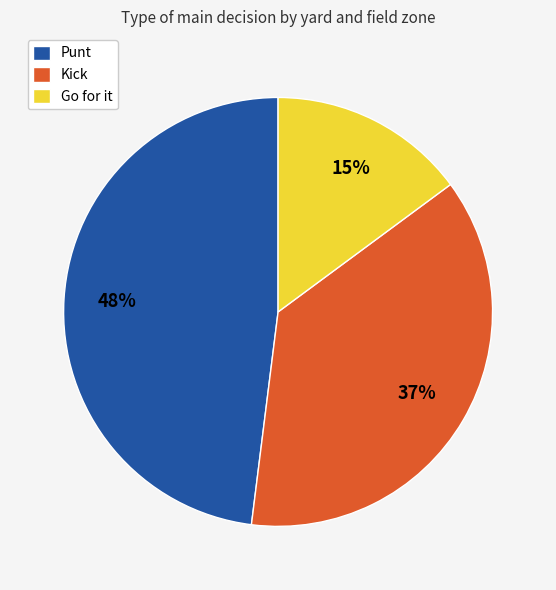

How many slices are in this pie chart?

3